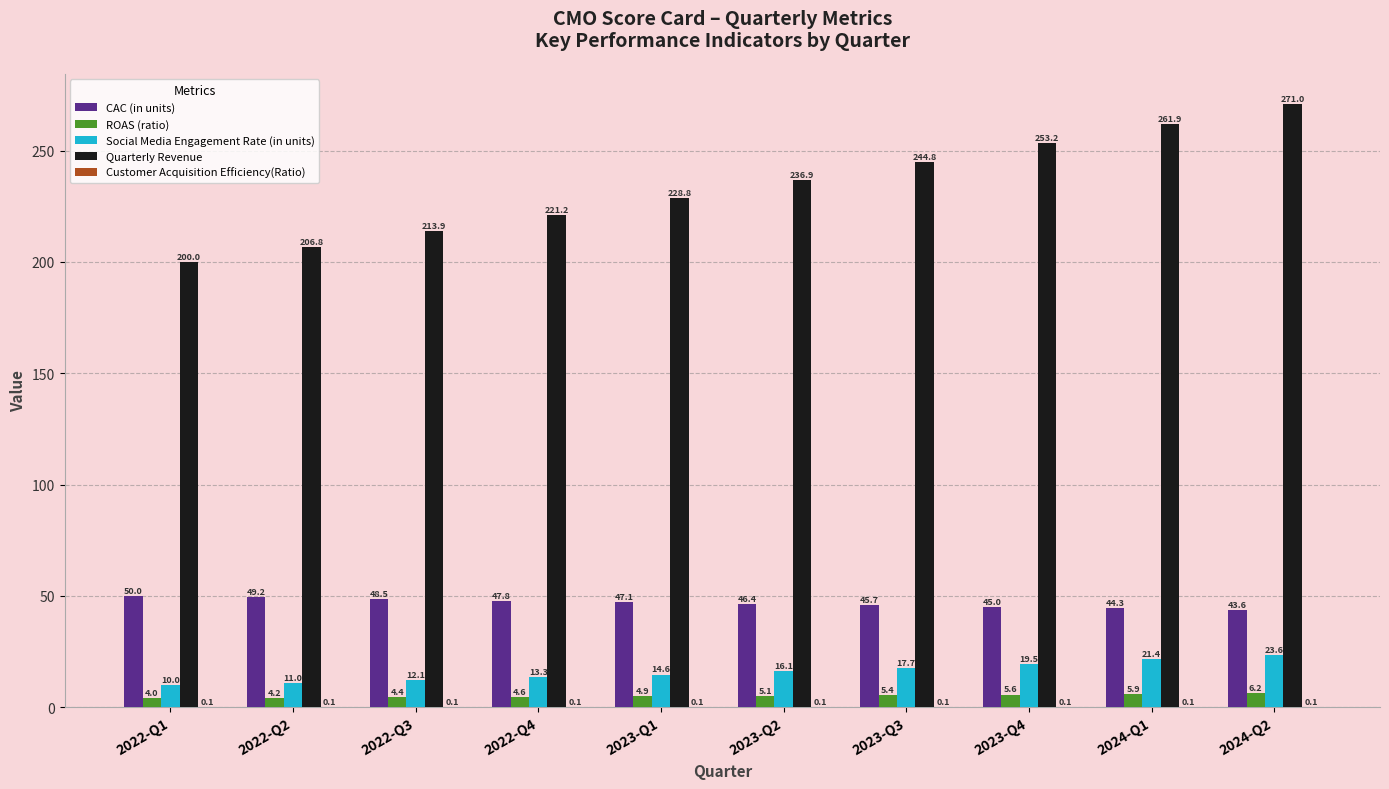

What is the sum of the Quarterly Revenue values at 2023-Q2 and 2022-Q1?

436.9